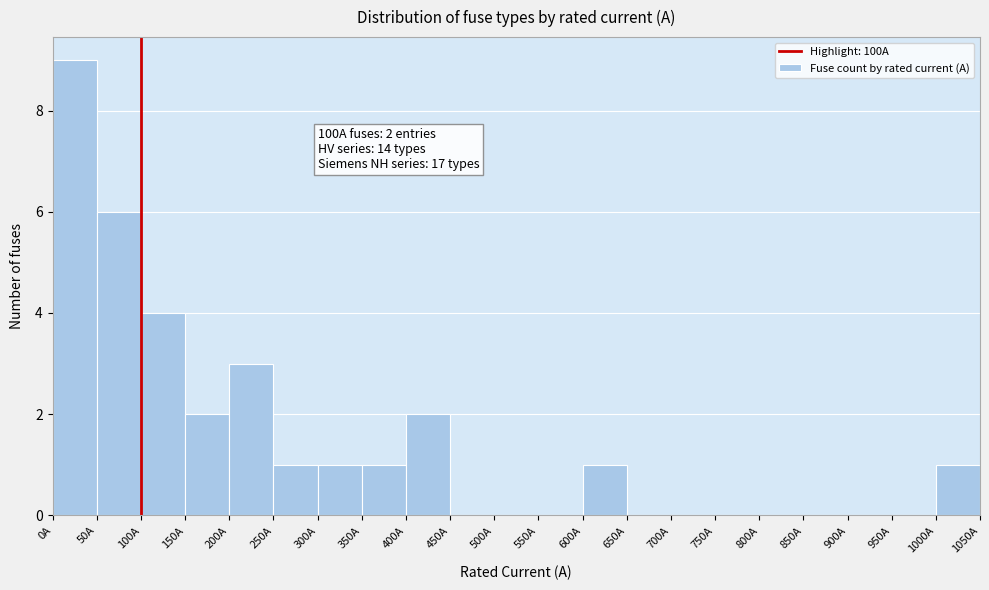

Over which range of the x-axis is the bar tallest?

0 to 50